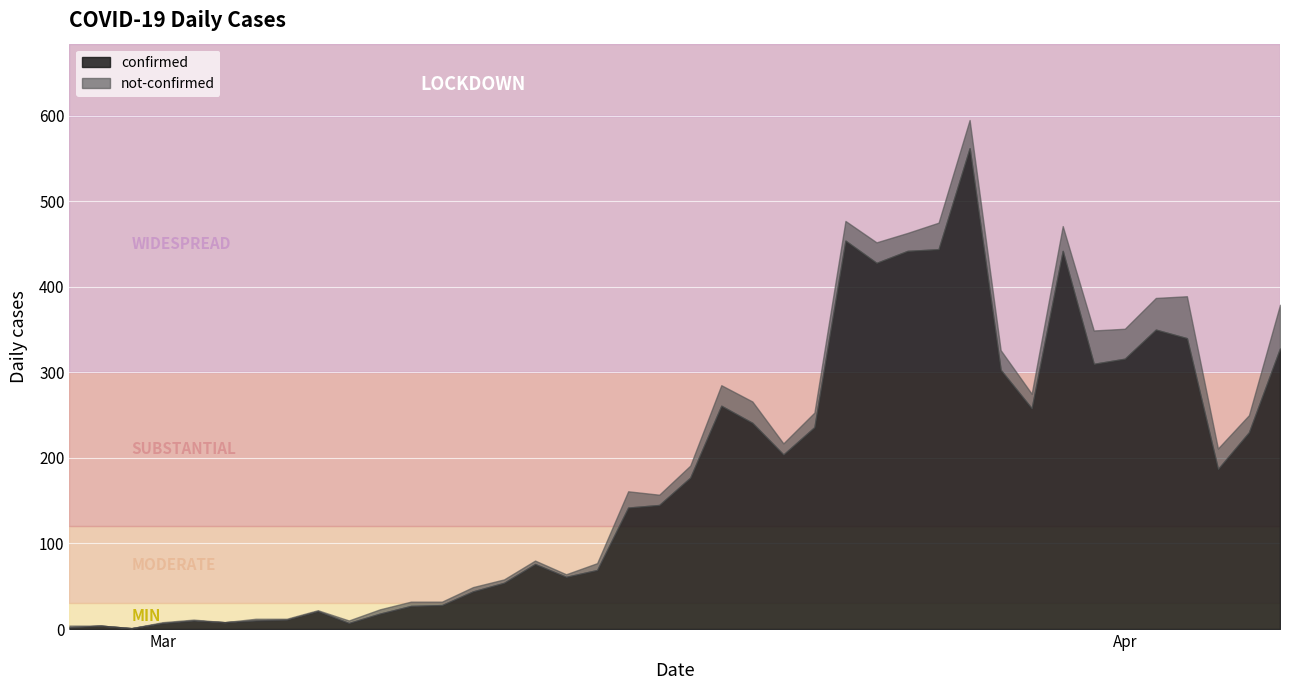

What is the label of the 26th point from the right?

2020-03-12